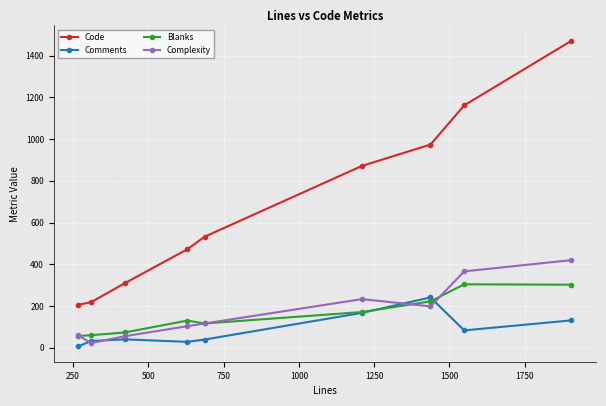

What is the greatest value displayed?

1472